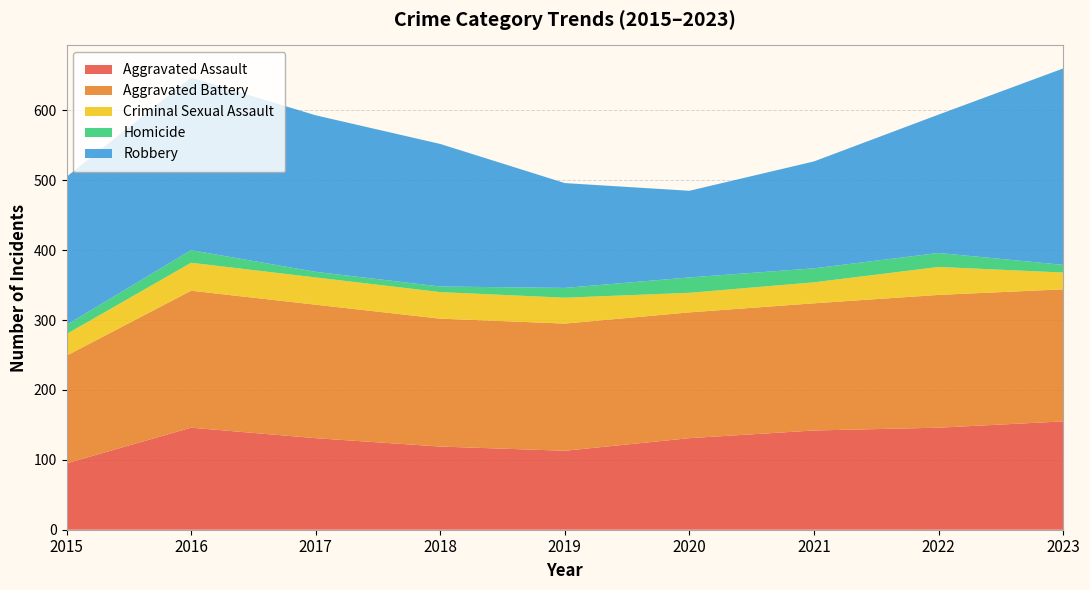

Reading right to left, transcribe all the data shown in this chart.

Aggravated Assault: 155	146	142	131	113	119	131	146	95
Aggravated Battery: 189	190	182	180	182	183	191	196	154
Criminal Sexual Assault: 24	40	30	28	37	38	39	40	31
Homicide: 11	20	20	22	14	8	8	18	13
Robbery: 281	198	153	124	150	204	224	247	212